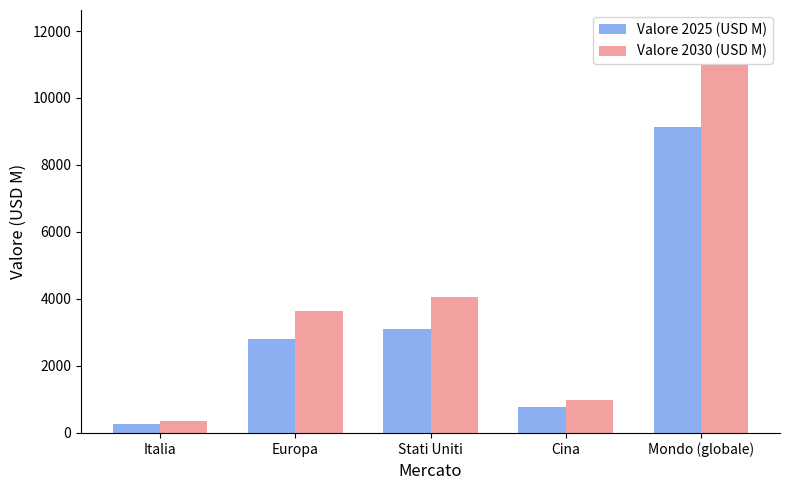

Between Italia and Mondo (globale), which series saw the biggest shift?

Valore 2030 (USD M)